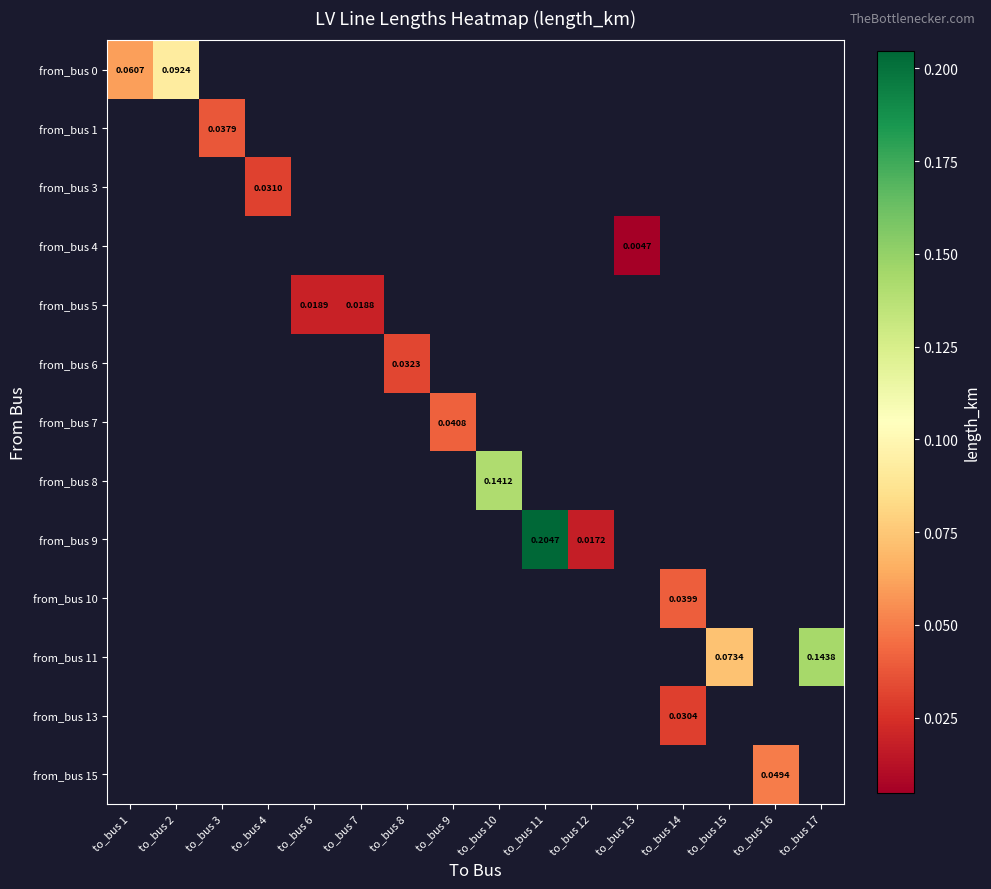

How many values in from_bus 13 are above zero?

1